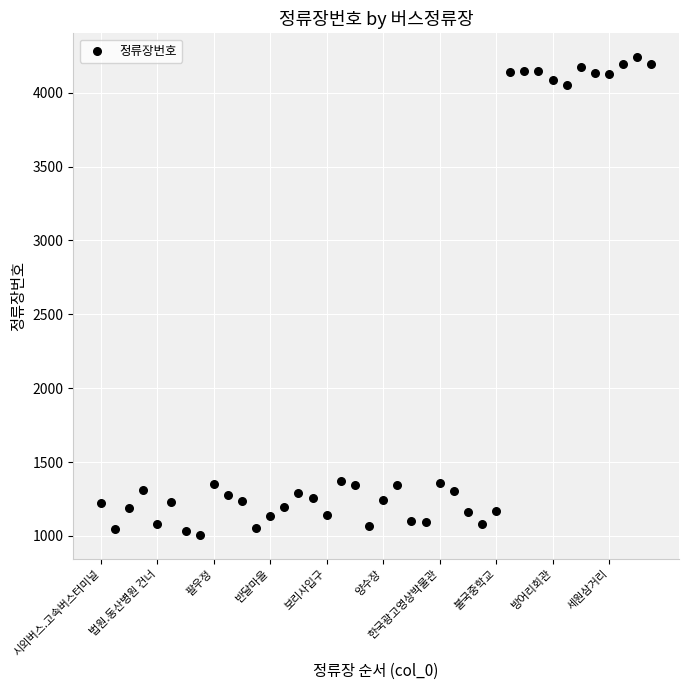

What is the range of Y values (max minus min)?

3234